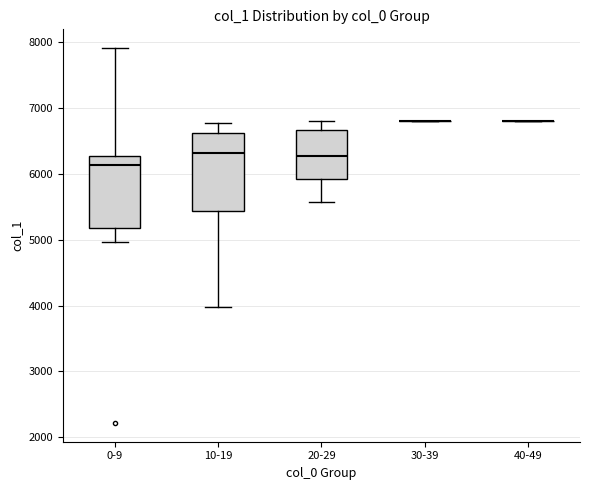

Reading left to right, transcribe this box plot: for each box, give where its median line is, the range the box spans, and where its two whiskers end, as read against the y-axis. The values are not printed on the chart, so give them approximately, as read against the axis.

0-9: median 6100, box 5200 to 6300, whiskers 5000 to 7900
10-19: median 6300, box 5400 to 6600, whiskers 4000 to 6800
20-29: median 6300, box 5900 to 6700, whiskers 5600 to 6800
30-39: box collapsed to a line at 6800, whiskers 6800 to 6800
40-49: box collapsed to a line at 6800, whiskers 6800 to 6800